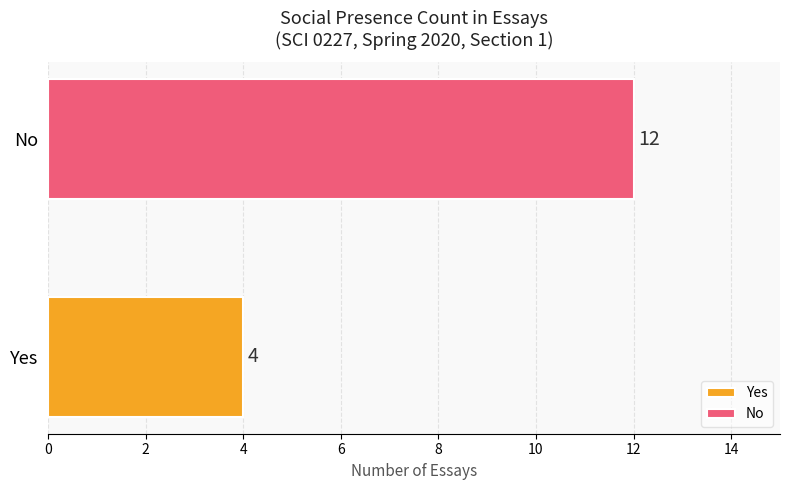

How many categories are shown in the chart?

1